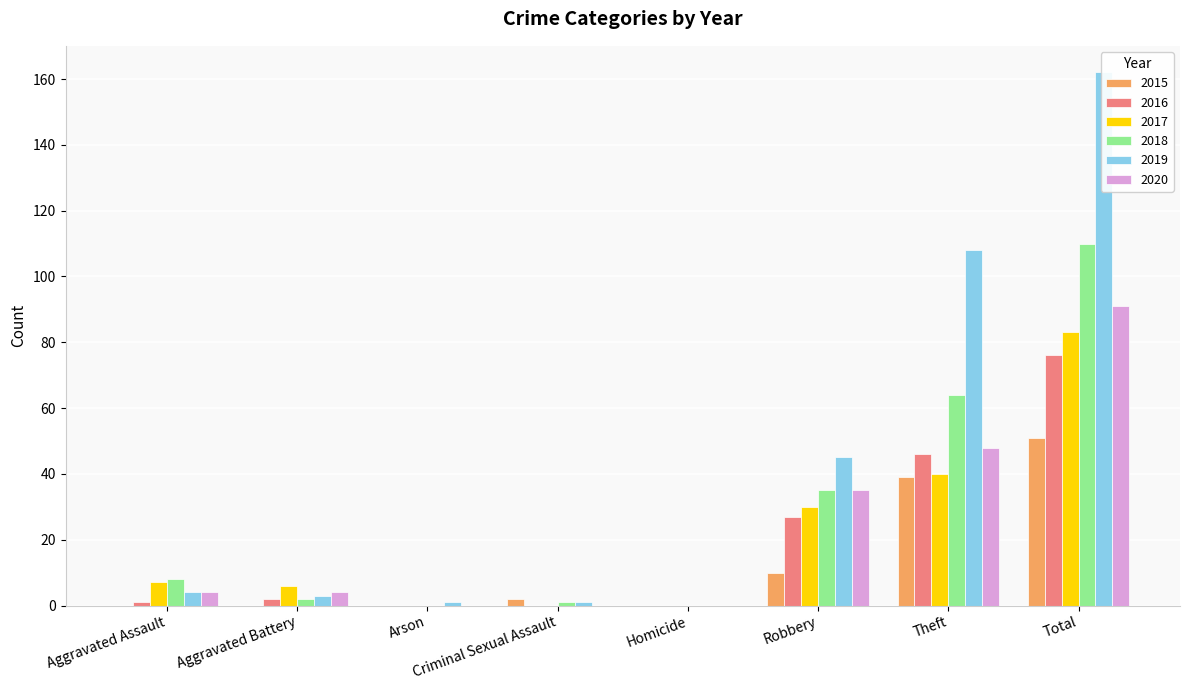

Rank the categories by 2018 value from highest to lowest.

Total, Theft, Robbery, Aggravated Assault, Aggravated Battery, Criminal Sexual Assault, Arson, Homicide